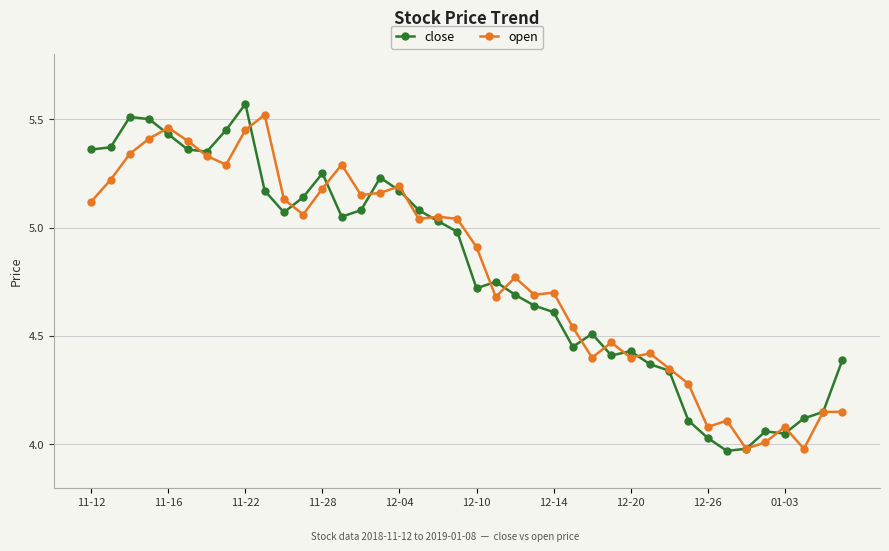

Which series has the widest spread of values?

close